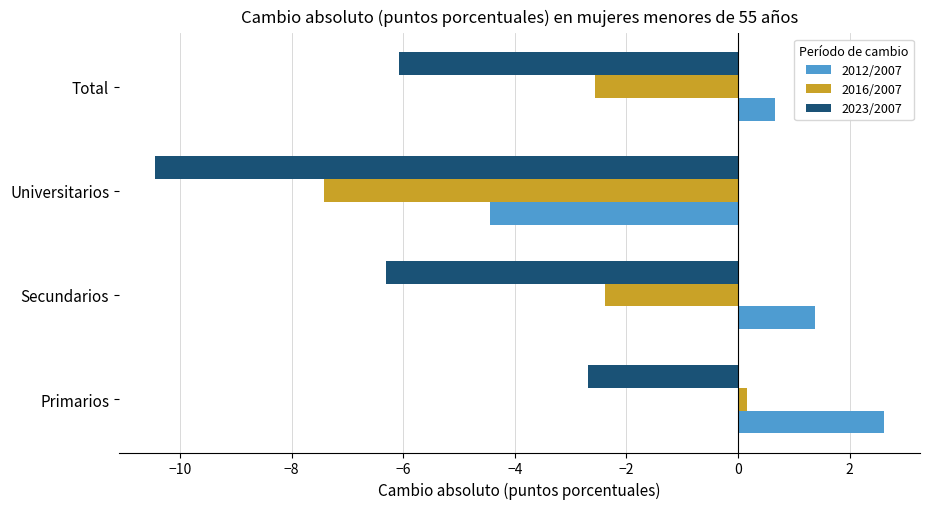

Is the value of 2012/2007 at Secundarios greater than the value of 2016/2007 at Total?

Yes